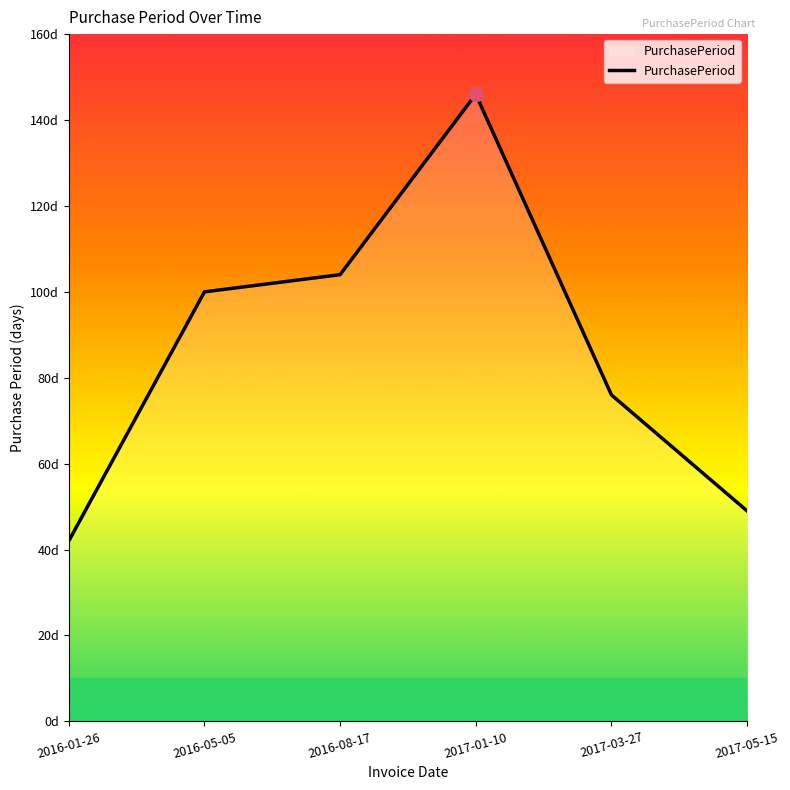

The chart shows a value of 100 at 2016-05-05. True or false?

True